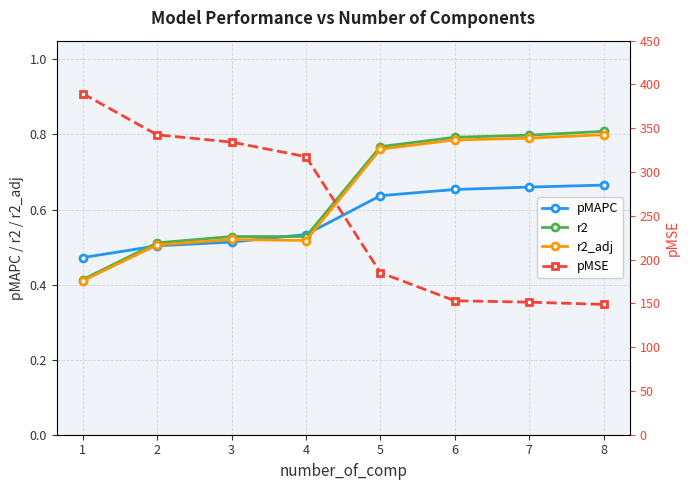

How many categories are shown in the chart?

8